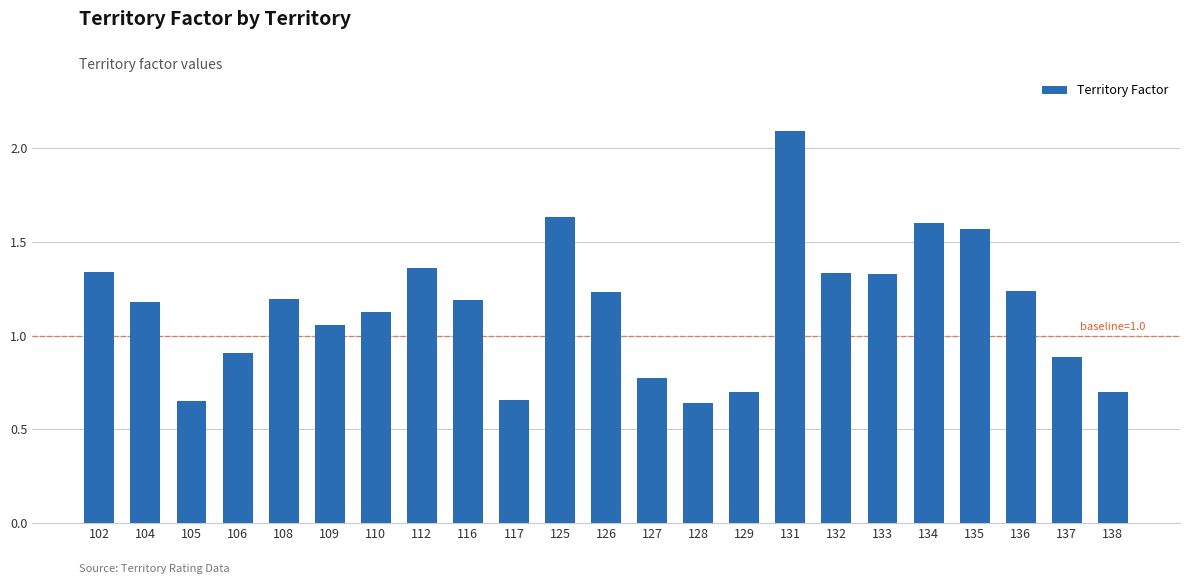

Read the value at 137.

0.9